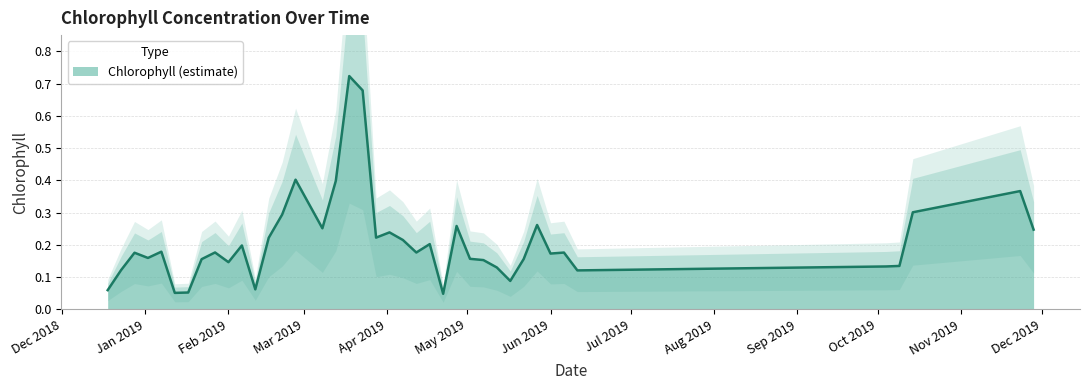

True or false: there are more than 2 points higher than both neighbors.

True